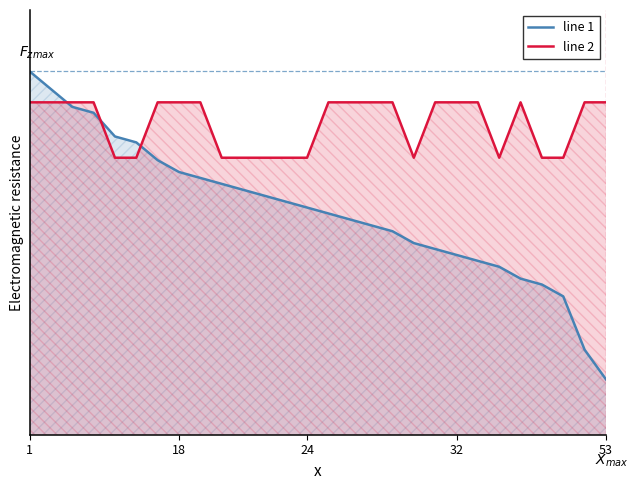

True or false: line 1 has a value of 0.6 at 21.

False